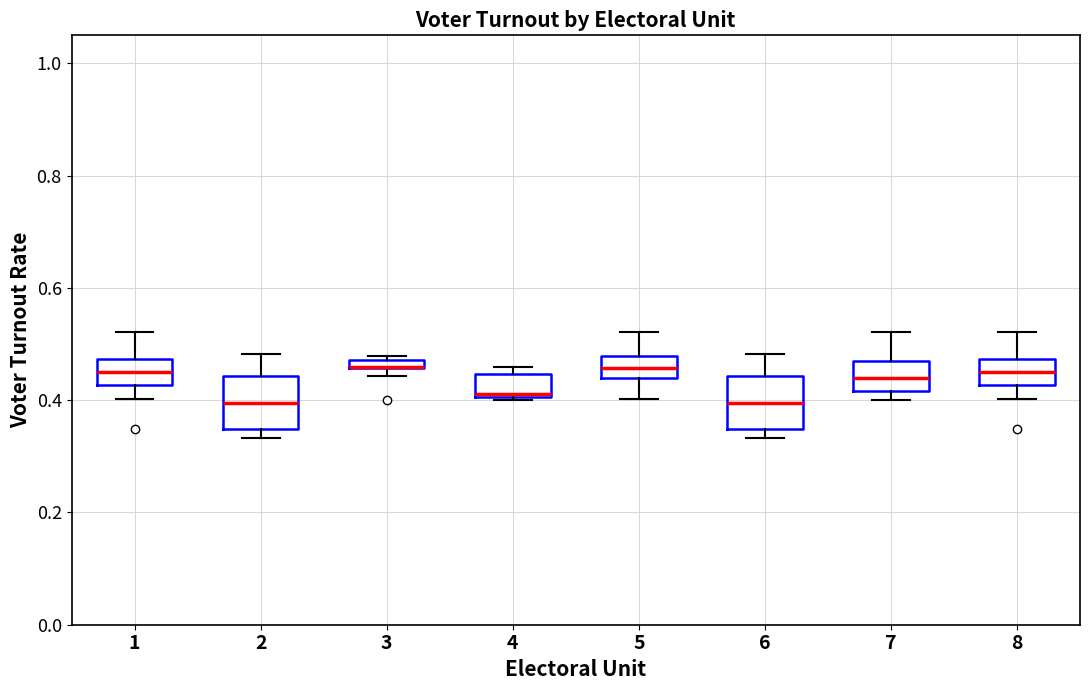

Where is the upper edge of the box at x = 3 on the y-axis? The values are not printed on the chart, so give them approximately, as read against the axis.

0.48